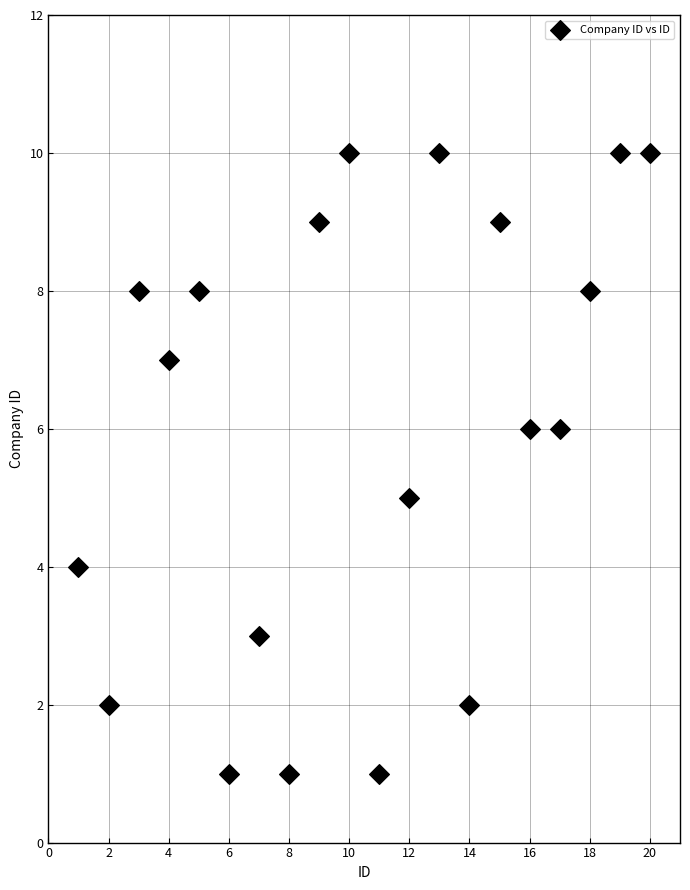

What is the range of X values (max minus min)?

19